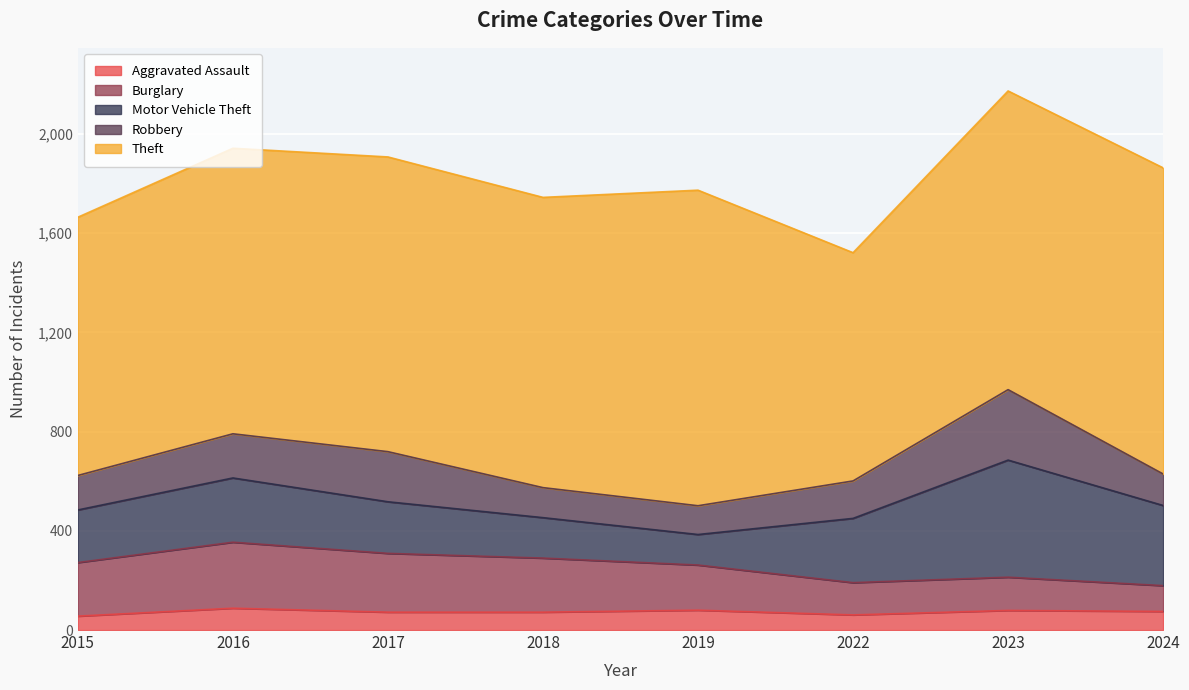

Reading left to right, extract all data points from this chart.

Aggravated Assault: 2015=56	2016=88	2017=72	2018=72	2019=80	2022=61	2023=79	2024=75
Burglary: 2015=216	2016=266	2017=237	2018=218	2019=182	2022=130	2023=134	2024=104
Motor Vehicle Theft: 2015=212	2016=259	2017=208	2018=163	2019=123	2022=259	2023=472	2024=323
Robbery: 2015=139	2016=178	2017=202	2018=121	2019=116	2022=151	2023=284	2024=127
Theft: 2015=1041	2016=1151	2017=1188	2018=1170	2019=1272	2022=920	2023=1204	2024=1234